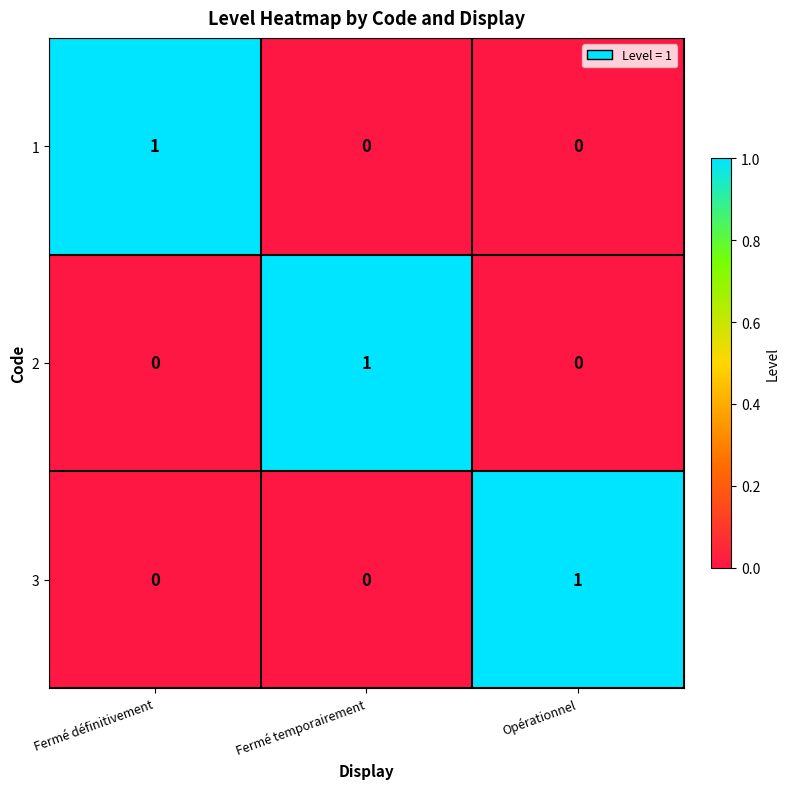

Count the 3 values in the range 0 to 1.

3